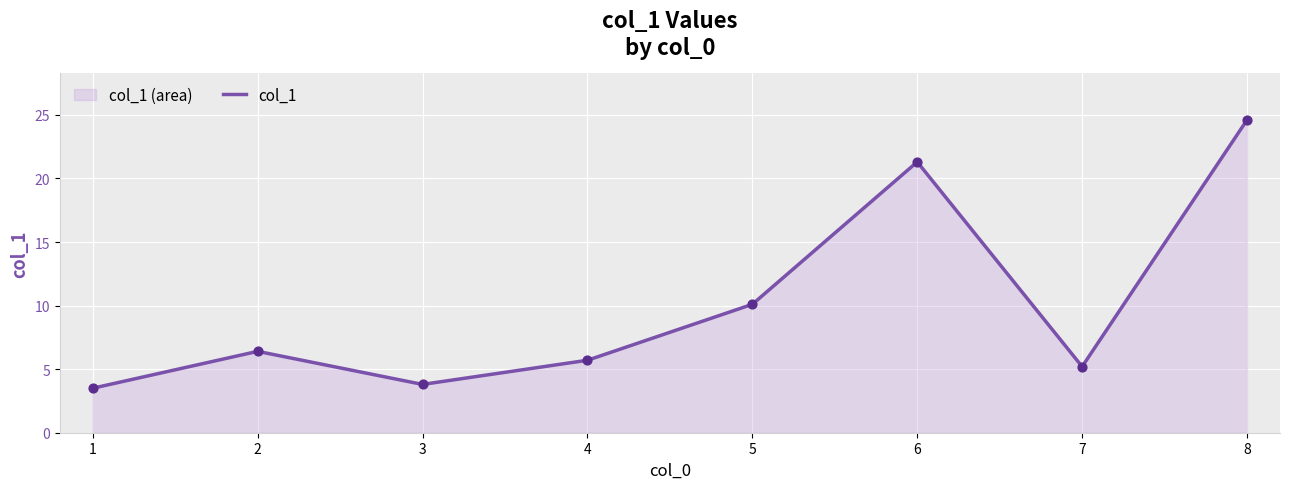

What is the change in value from 7 to 8?

+19.4